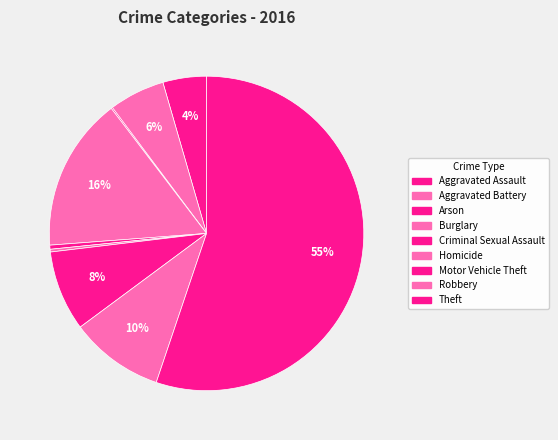

Which slice is the largest?

Theft